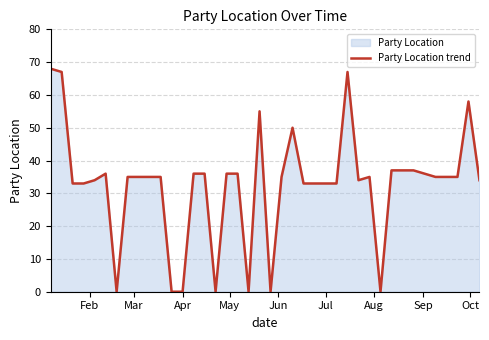

Reading left to right, what are all the values shown in this chart?

68	67	33	33	34	36	0	35	35	35	35	0	0	36	36	0	36	36	0	55	0	35	50	33	33	33	33	67	34	35	0	37	37	37	36	35	35	35	58	34